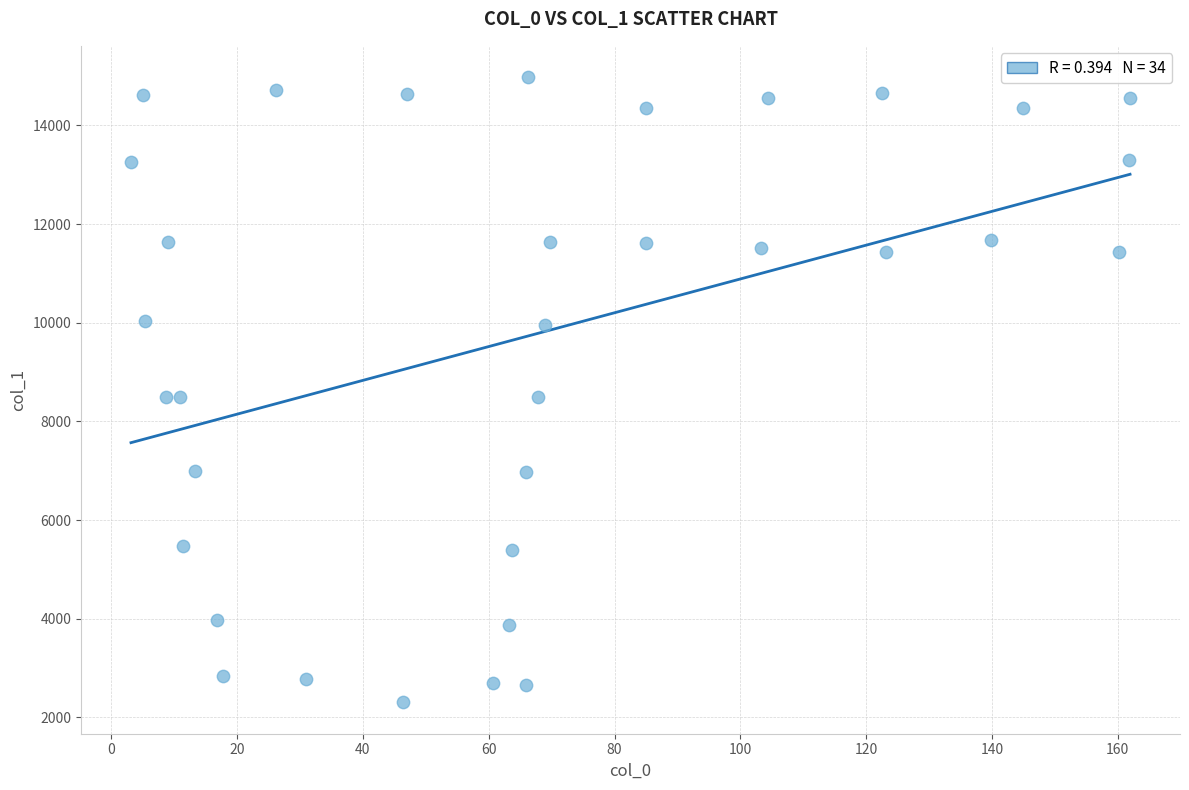

What is the range of X values (max minus min)?

158.8